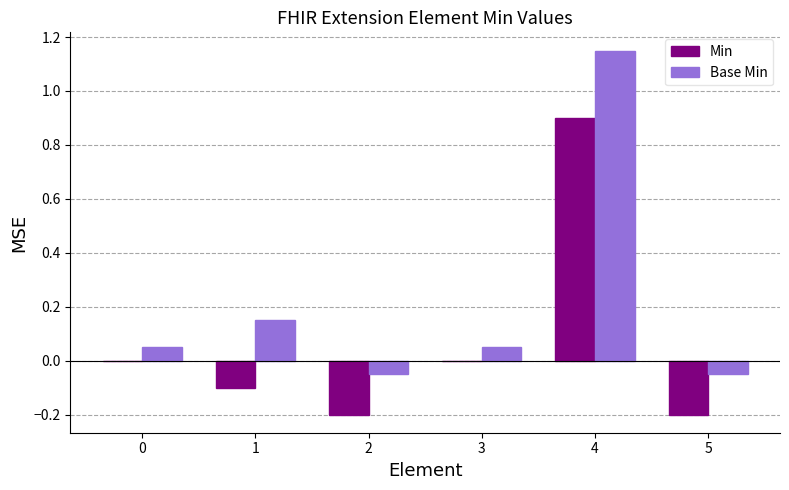

At which label does Min reach its peak?

4